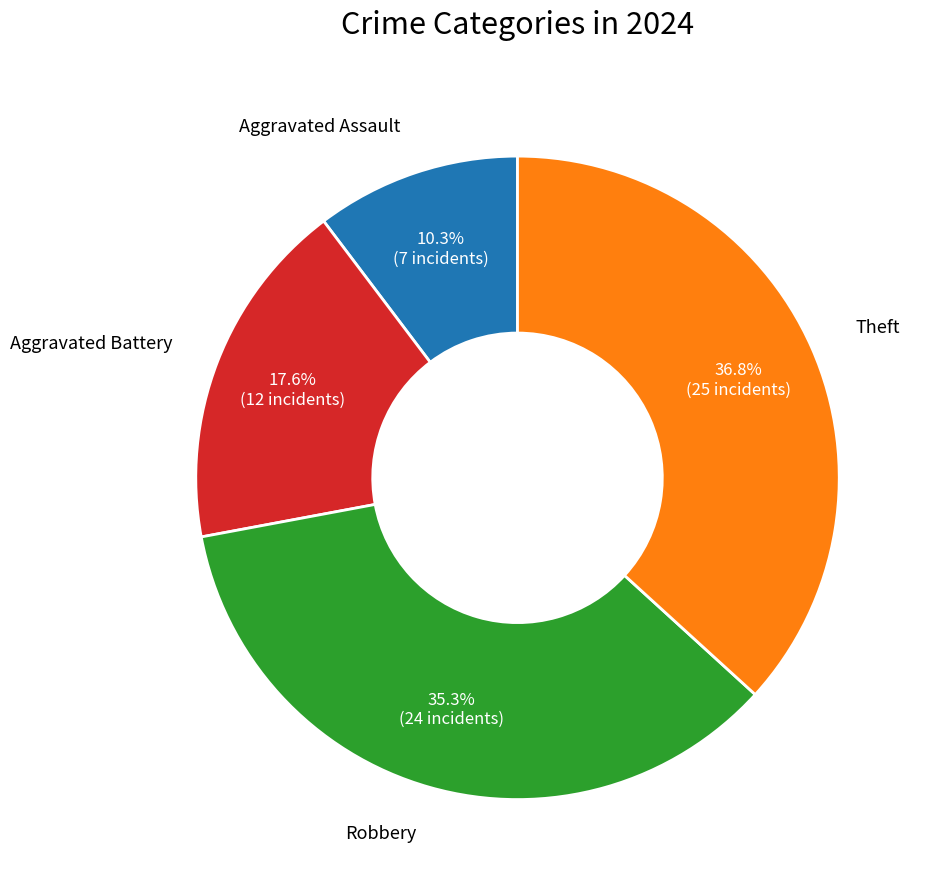

Between Theft and Aggravated Battery, which is larger?

Theft